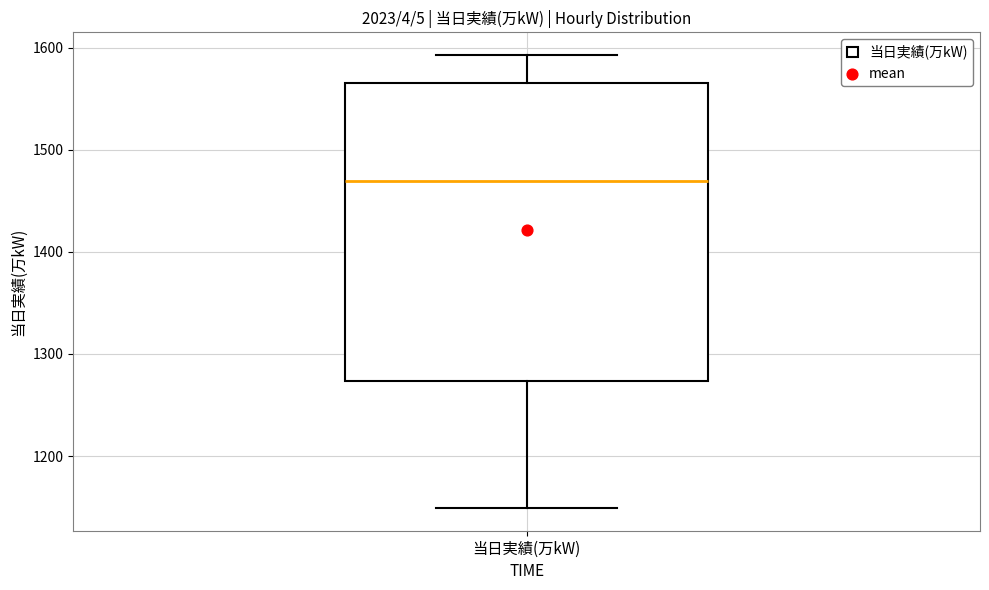

Where does the lower whisker of the box for 当日実績(万kW) end on the y-axis? The values are not printed on the chart, so give them approximately, as read against the axis.

1150